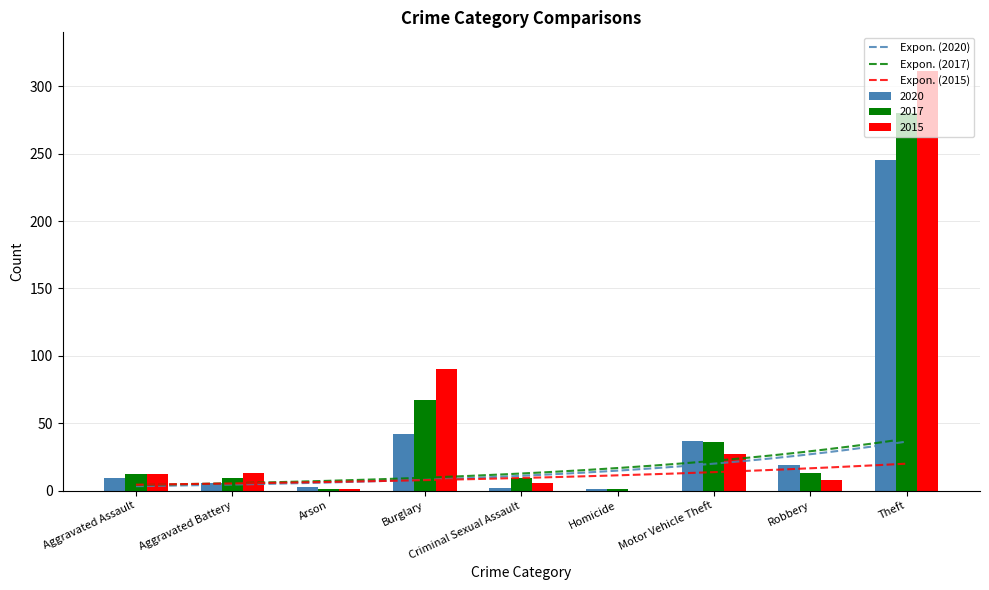

What is the label of the 9th bar from the left?

Theft